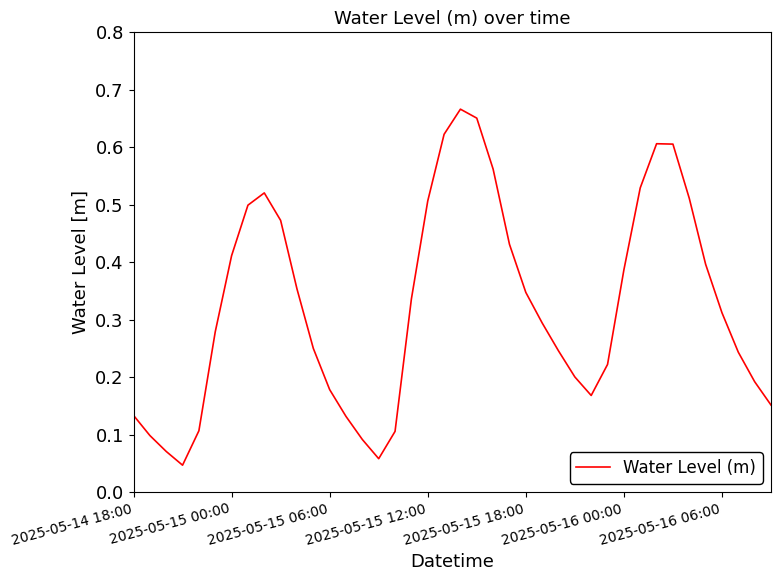

How many lines are shown in the chart?

1